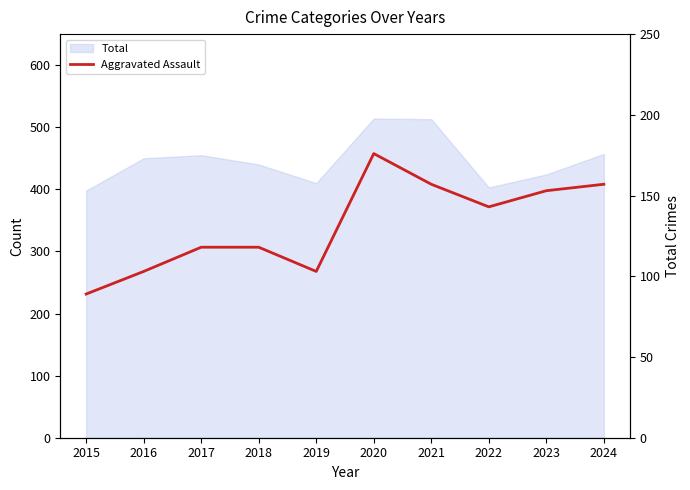

What is the sum of all values?

1317